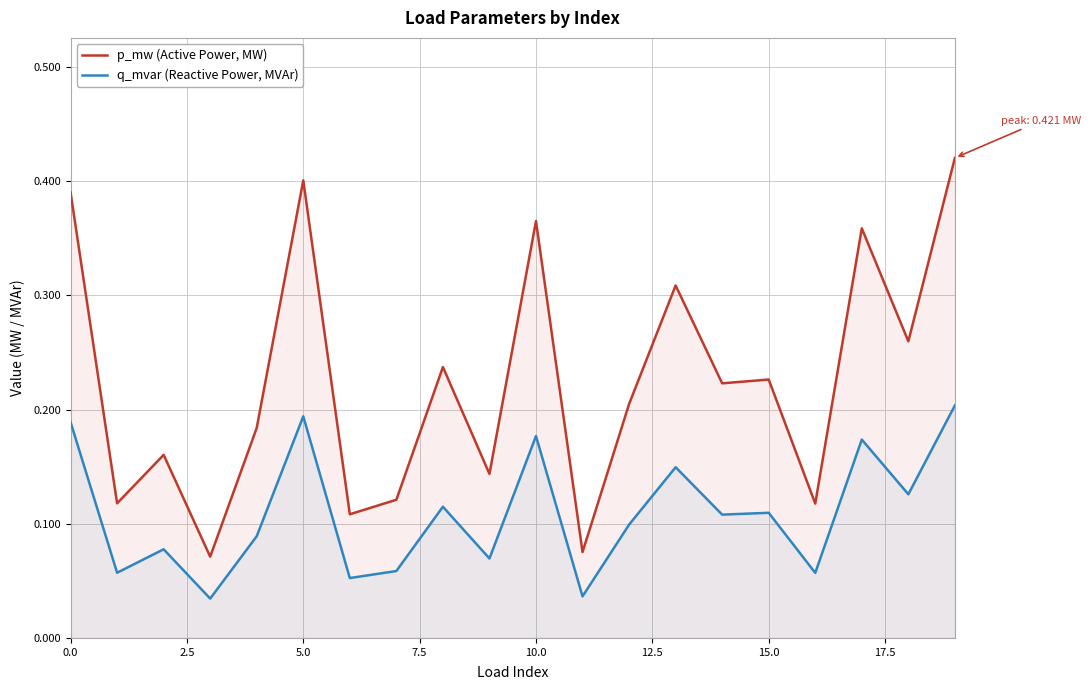

At 15.0, list the series in order from smallest to largest.

q_mvar (Reactive Power, MVAr), p_mw (Active Power, MW)